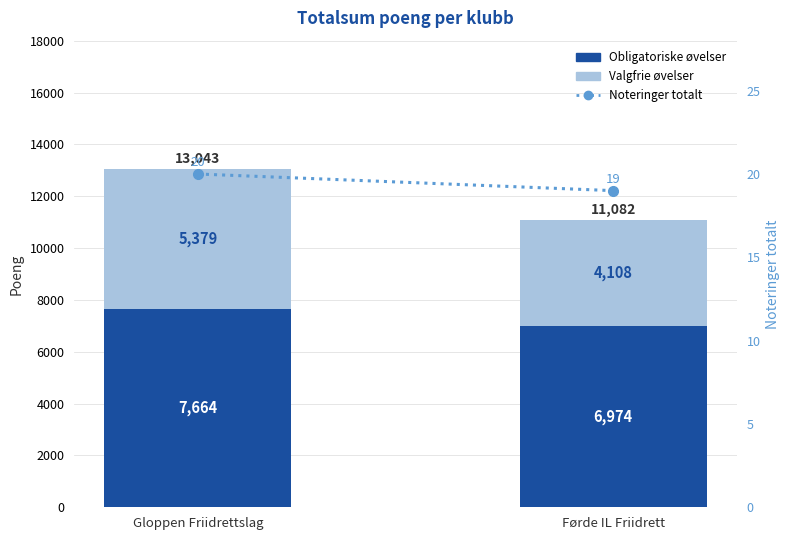

The Noteringer totalt series shows 31 at Gloppen Friidrettslag. True or false?

False